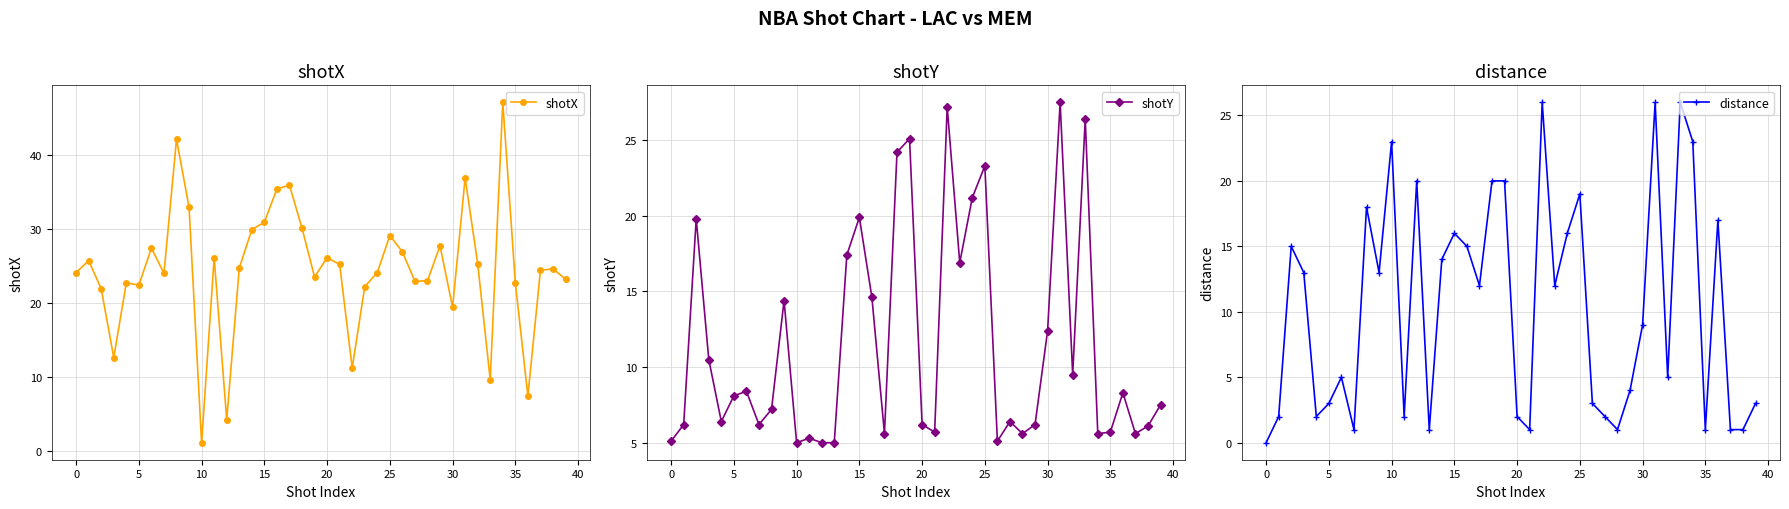

What is the lowest value of the shotX series?

1.1